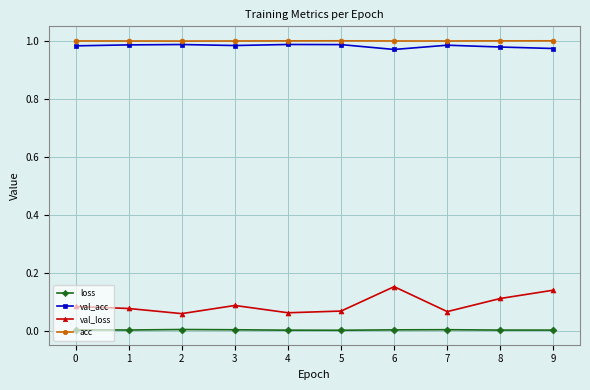

Where is the first local minimum for val_loss?

2